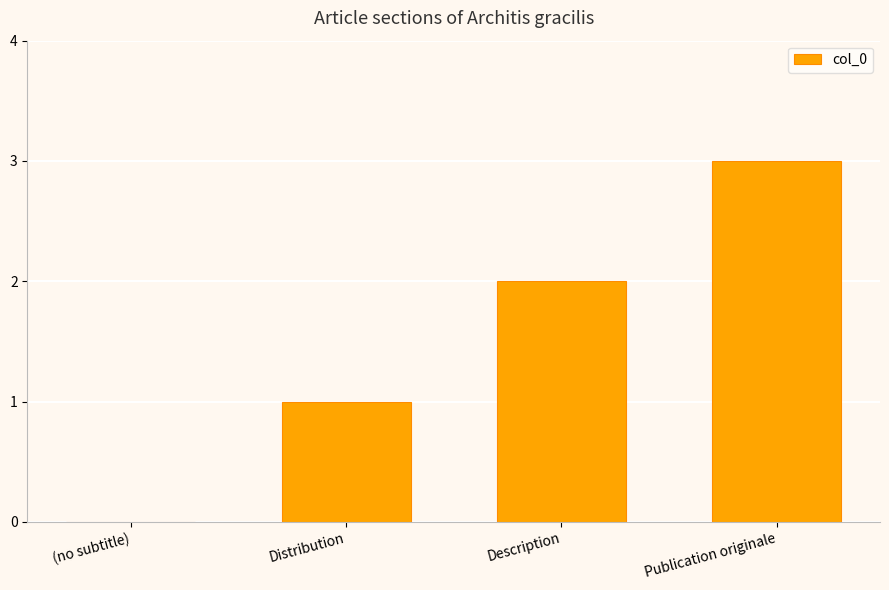

What is the change in value from Distribution to Publication originale?

+2